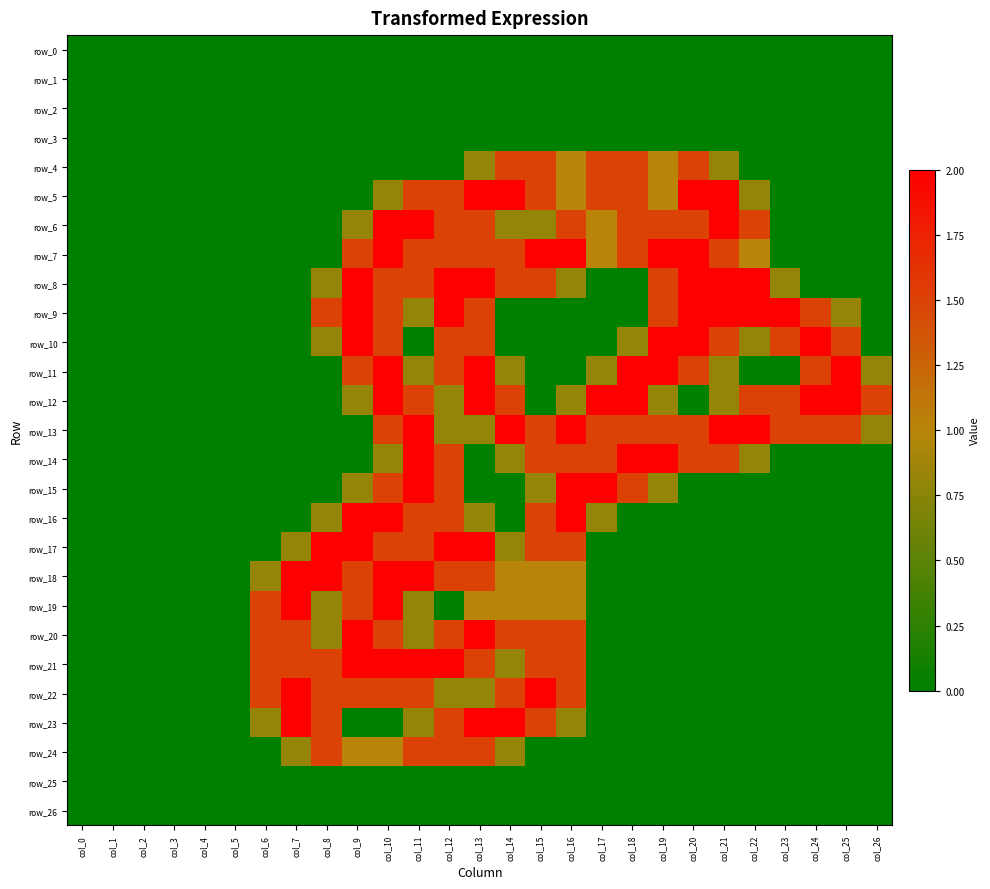

The value of row_9 at col_7 is -1.2. True or false?

False